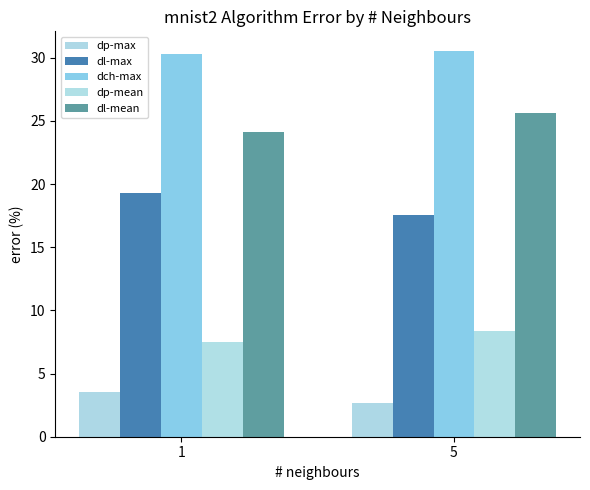

Is it true that dl-mean equals 7.1 at 1?

False